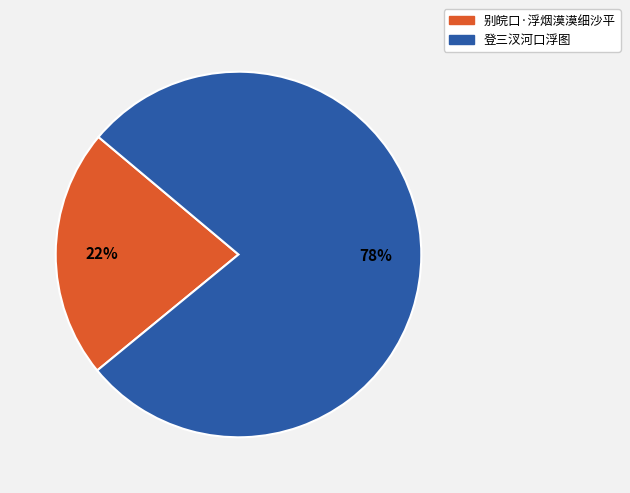

Rank the categories by value from lowest to highest.

别皖口·浮烟漠漠细沙平, 登三汊河口浮图